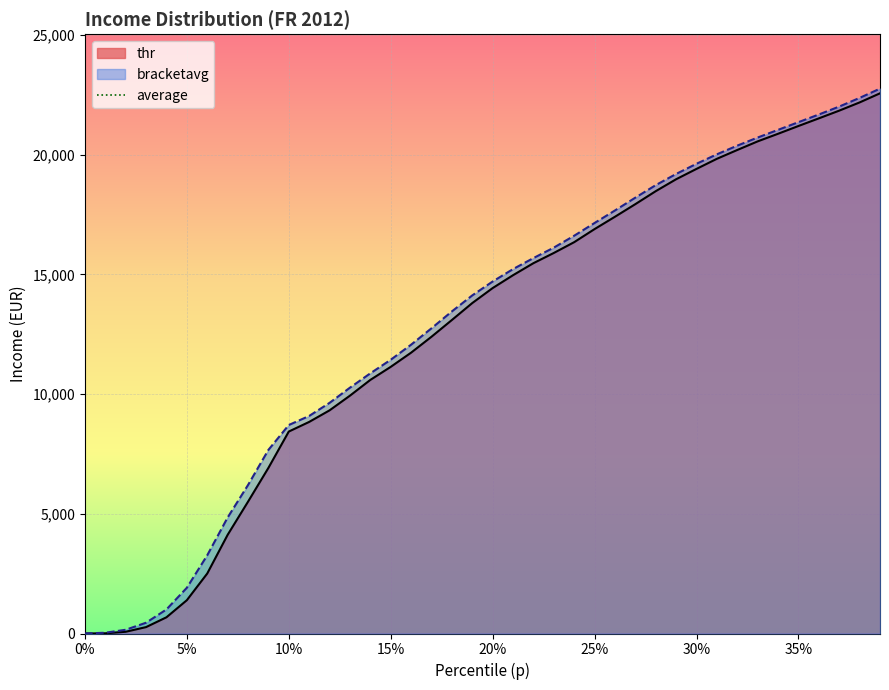

How many lines are shown in the chart?

2